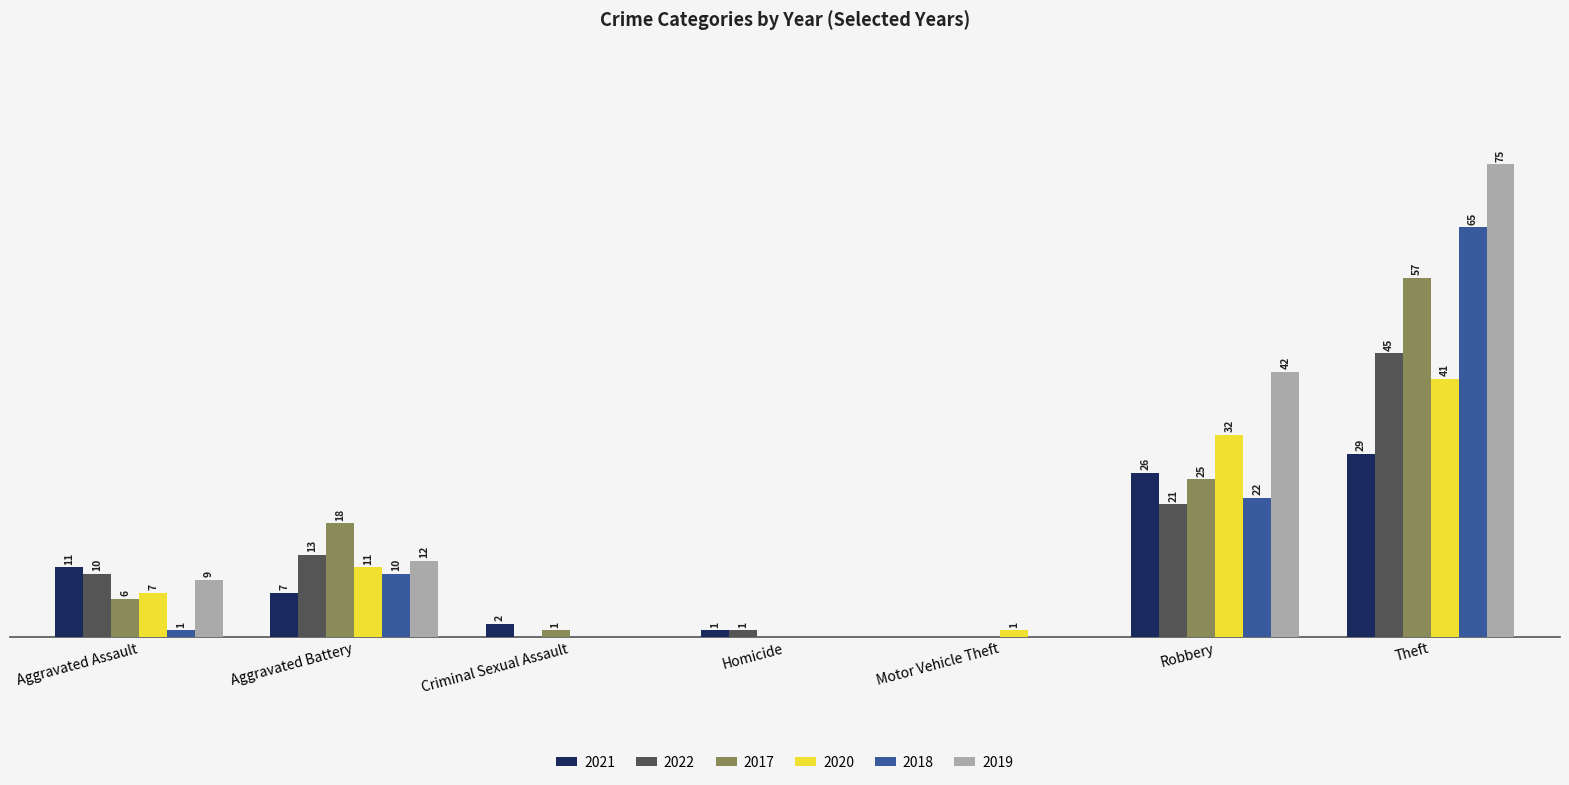

Where is 2018 nearest to the value 32?

Robbery